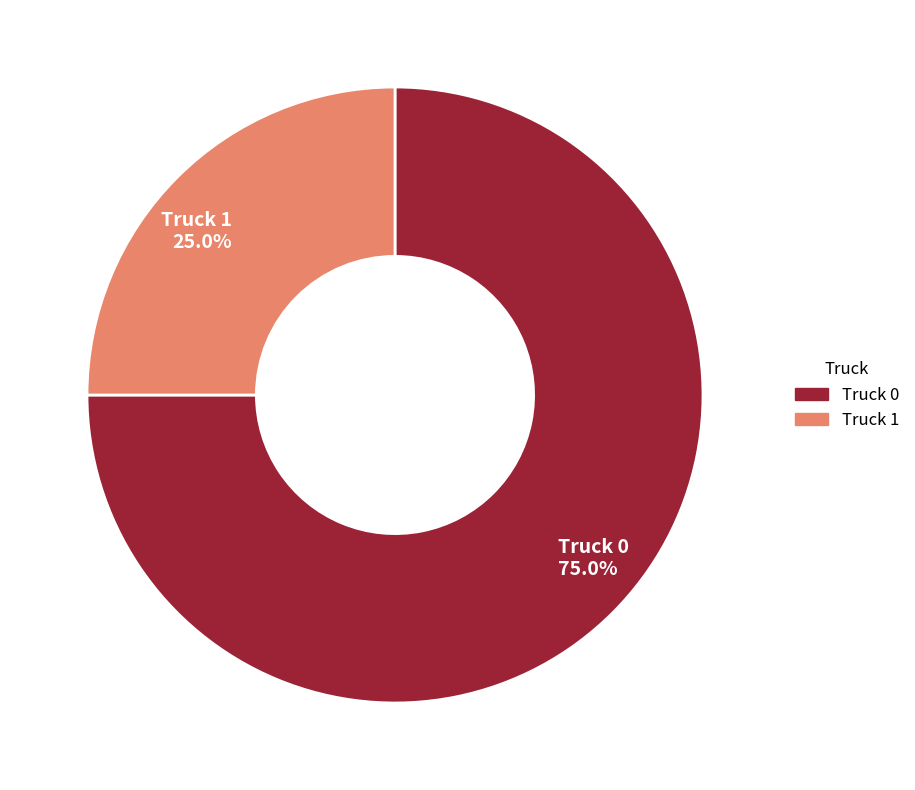

What is the ratio of the value at Truck 1 to the value at Truck 0?

0.3